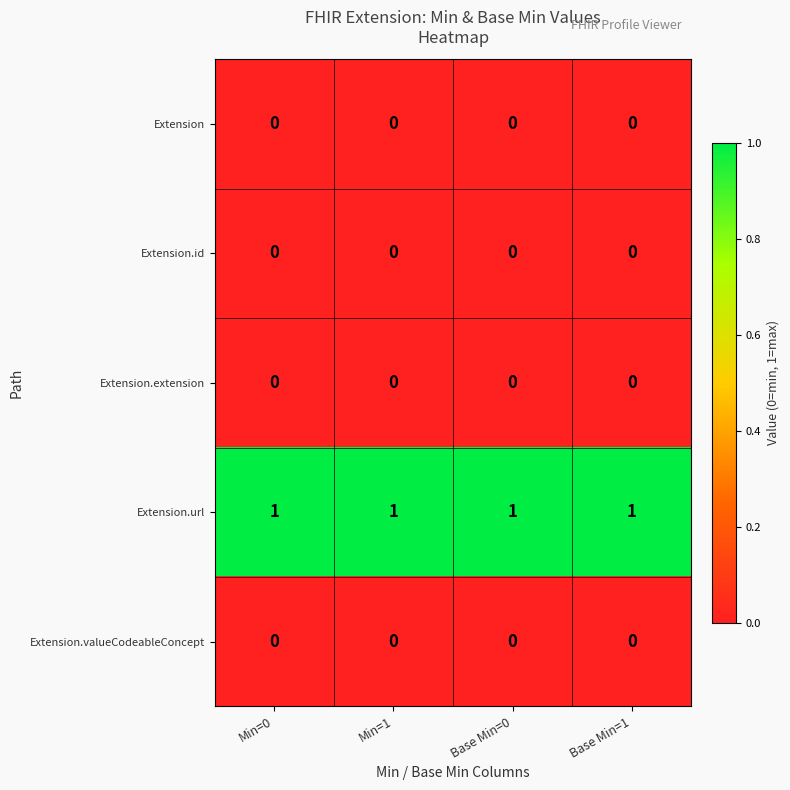

The Extension.id series shows 0 at Base Min=1. True or false?

True